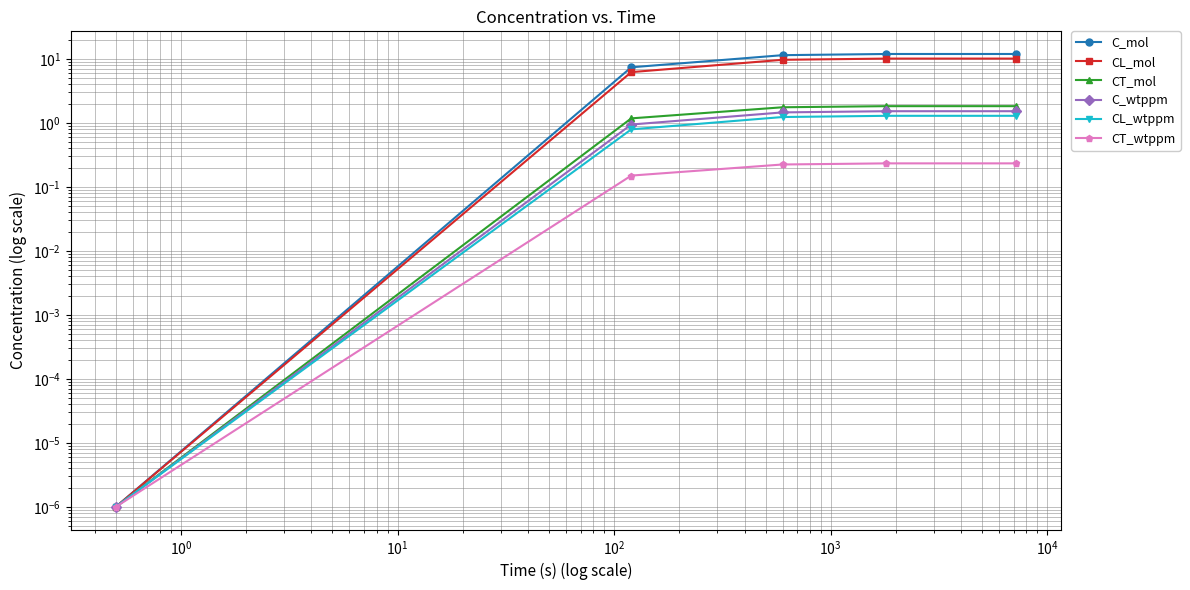

Between $\mathdefault{10^{1}}$ and $\mathdefault{10^{0}}$, which is larger?

$\mathdefault{10^{1}}$